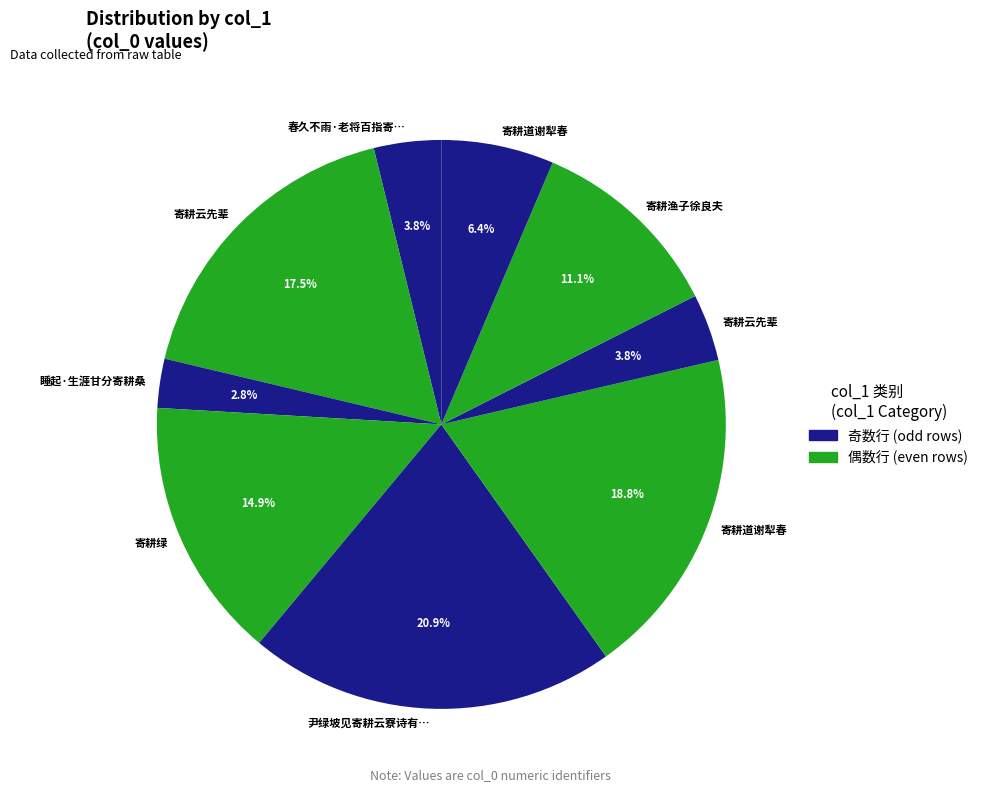

How many segments does this pie chart have?

9